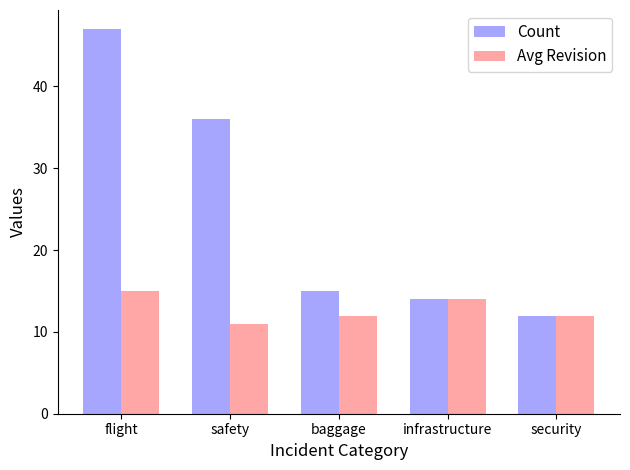

What is the maximum value shown in the chart?

47